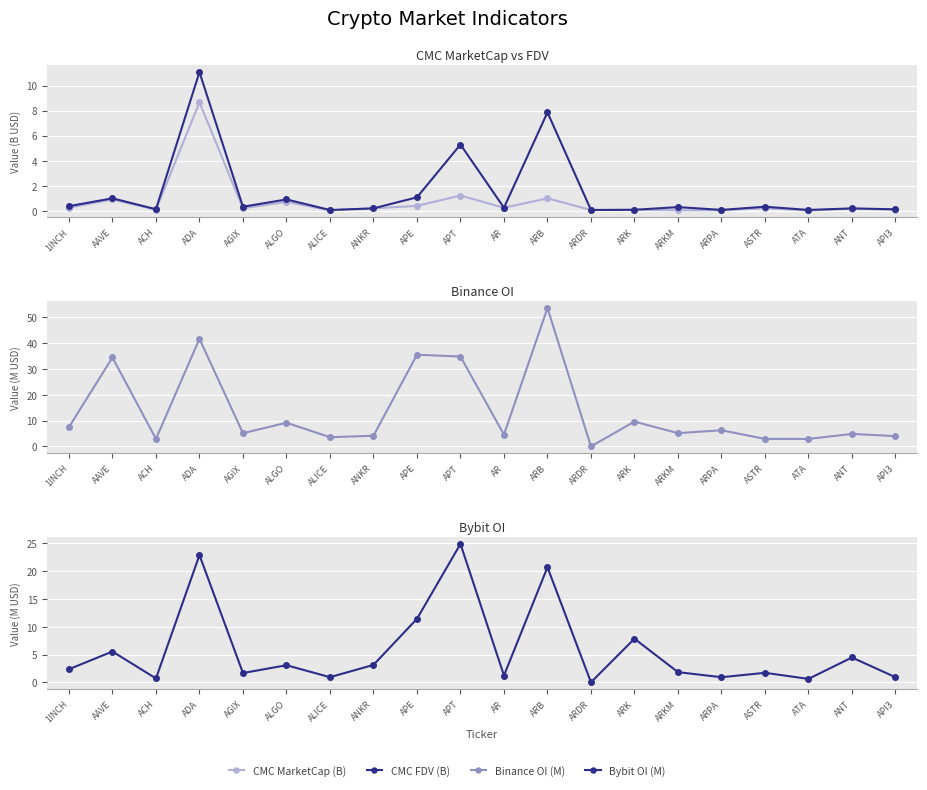

Reading left to right, list all the values displayed in this chart.

CMC MarketCap (B): 0.3	0.9	0.1	8.7	0.2	0.7	0.0	0.2	0.4	1.2	0.3	1.0	0.1	0.1	0.0	0.0	0.2	0.0	0.2	0.1
CMC FDV (B): 0.4	1.0	0.1	11.1	0.3	0.9	0.1	0.2	1.1	5.3	0.3	7.9	0.1	0.1	0.3	0.1	0.3	0.1	0.2	0.1
Binance OI (M): 7.5	34.5	2.9	41.7	5.1	9.2	3.6	4.1	35.5	34.8	4.5	53.6	0.0	9.6	5.1	6.3	2.9	2.9	4.8	4.0
Bybit OI (M): 2.4	5.5	0.7	22.9	1.7	3.1	0.9	3.1	11.4	24.9	1.2	20.7	0.0	7.9	1.8	0.9	1.7	0.6	4.5	0.9